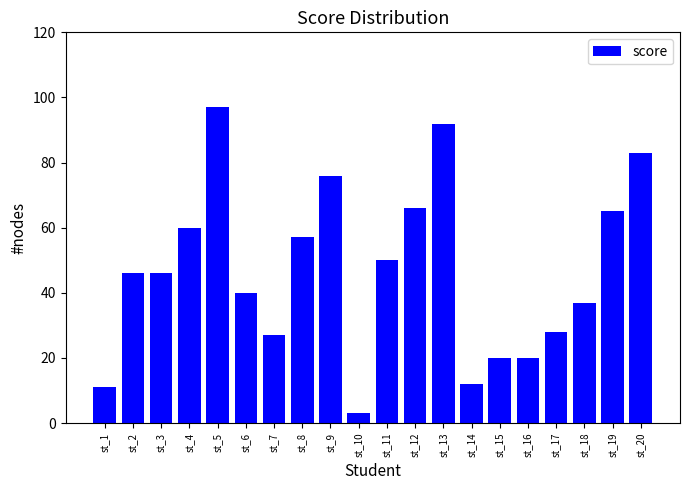

Read the value at st_6.

40